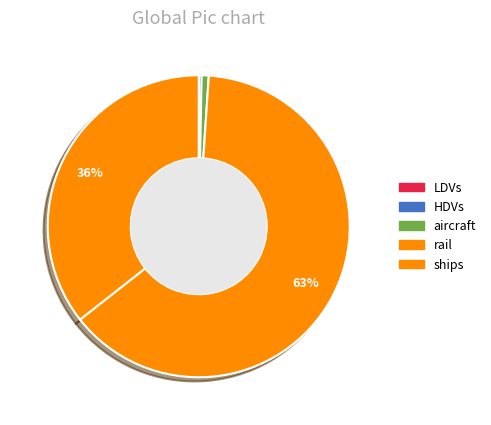

Which slice represents more than half of the pie?

rail